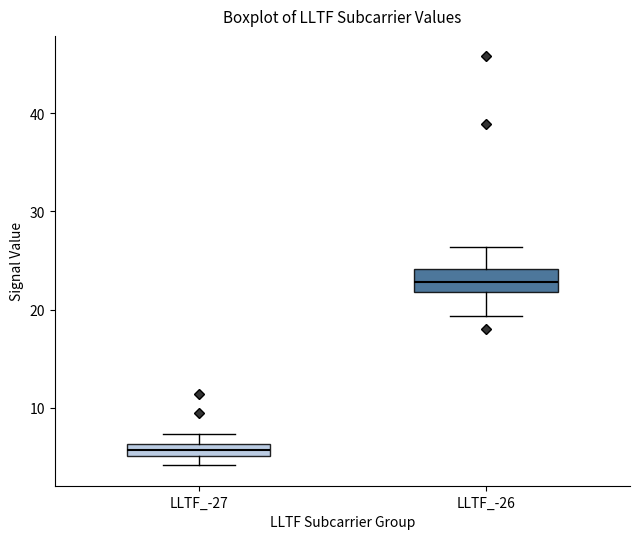

Which box has the highest median line?

LLTF_-26